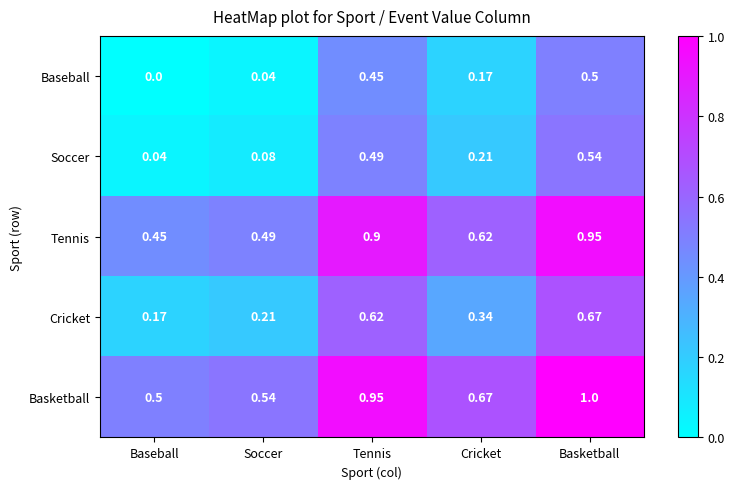

List the series in order of their peak value, highest first.

Basketball, Tennis, Cricket, Soccer, Baseball